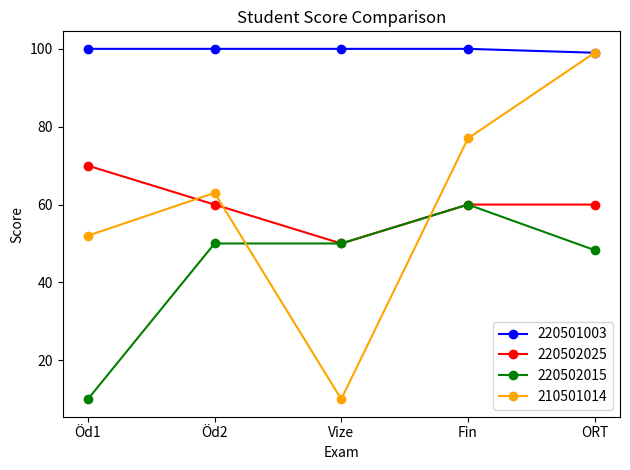

What is the greatest value displayed?

100.0